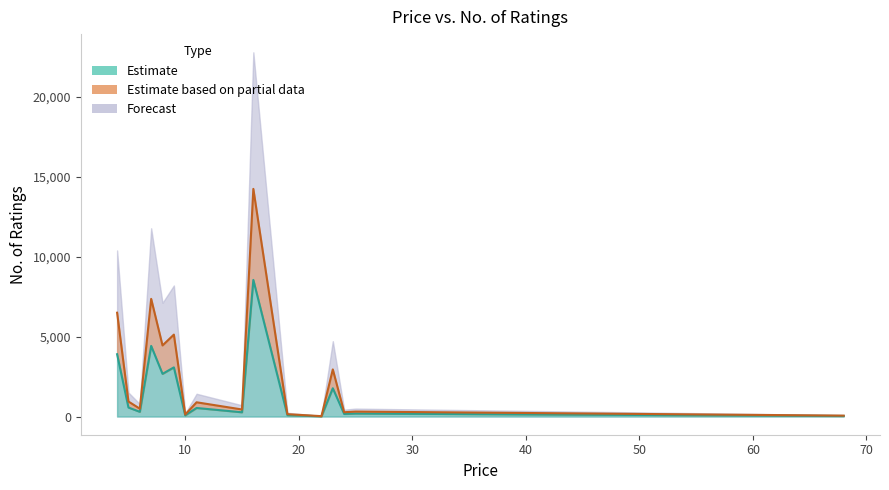

The chart shows a value of 160.8 at 24. True or false?

True